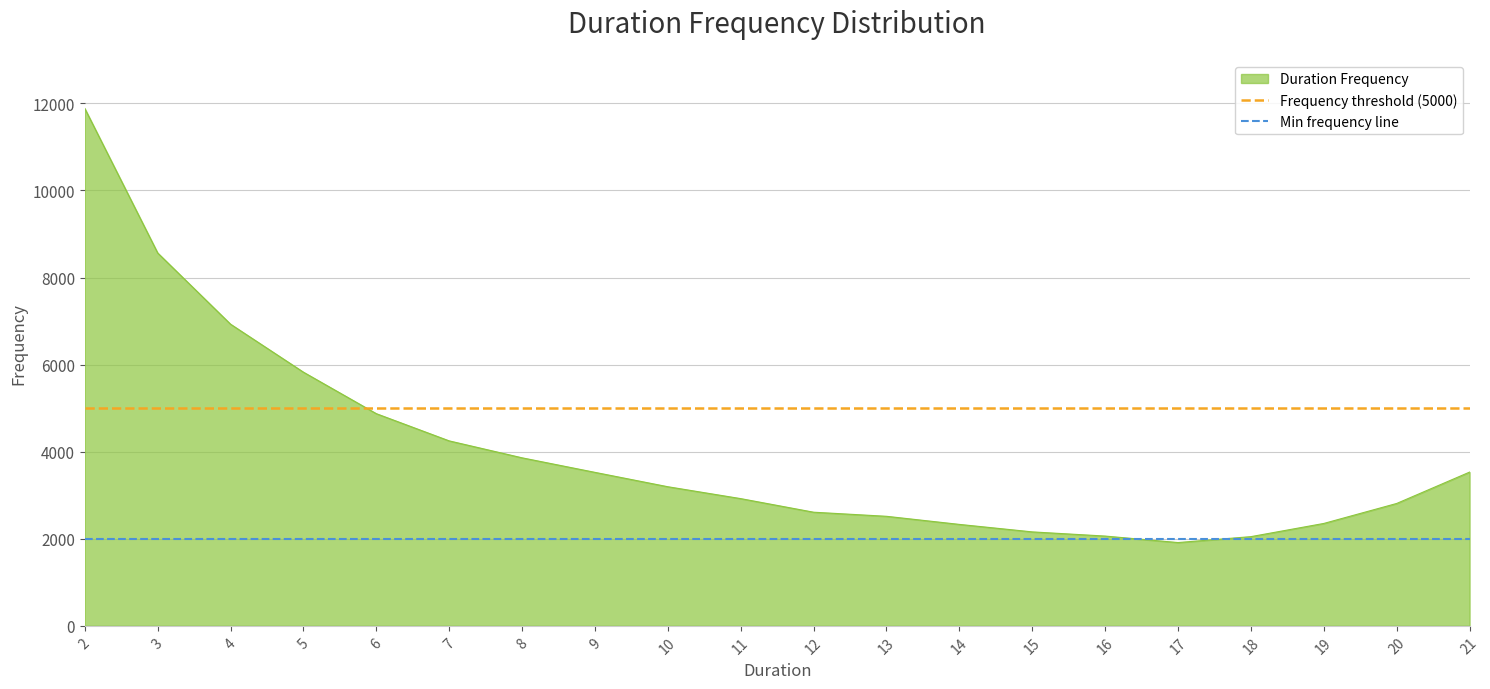

The value of Duration Frequency at 8 is 3859. True or false?

True